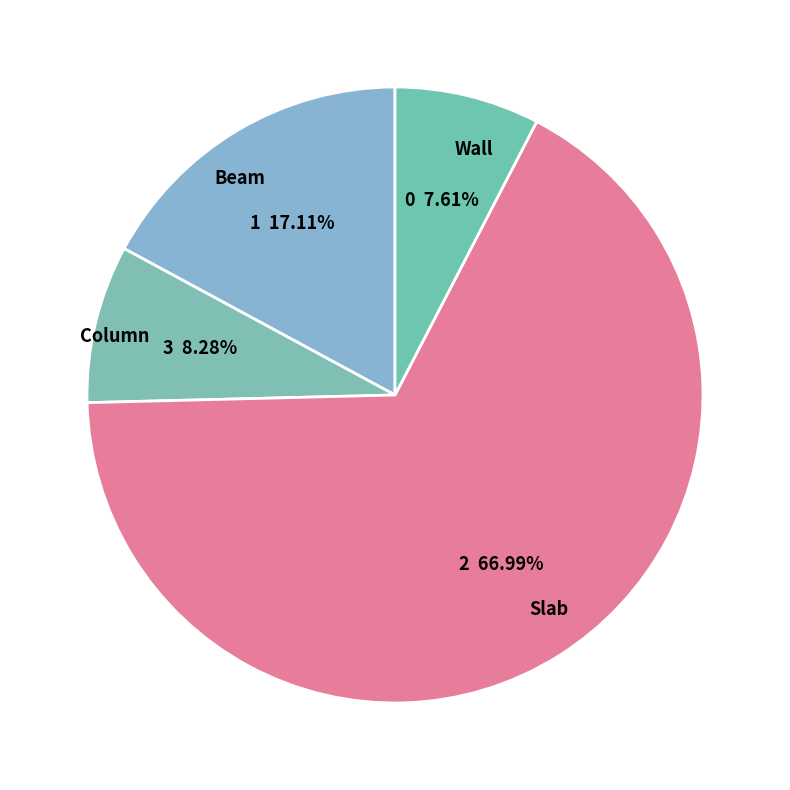

To the nearest percent, what percentage of the pie is Beam?

17%